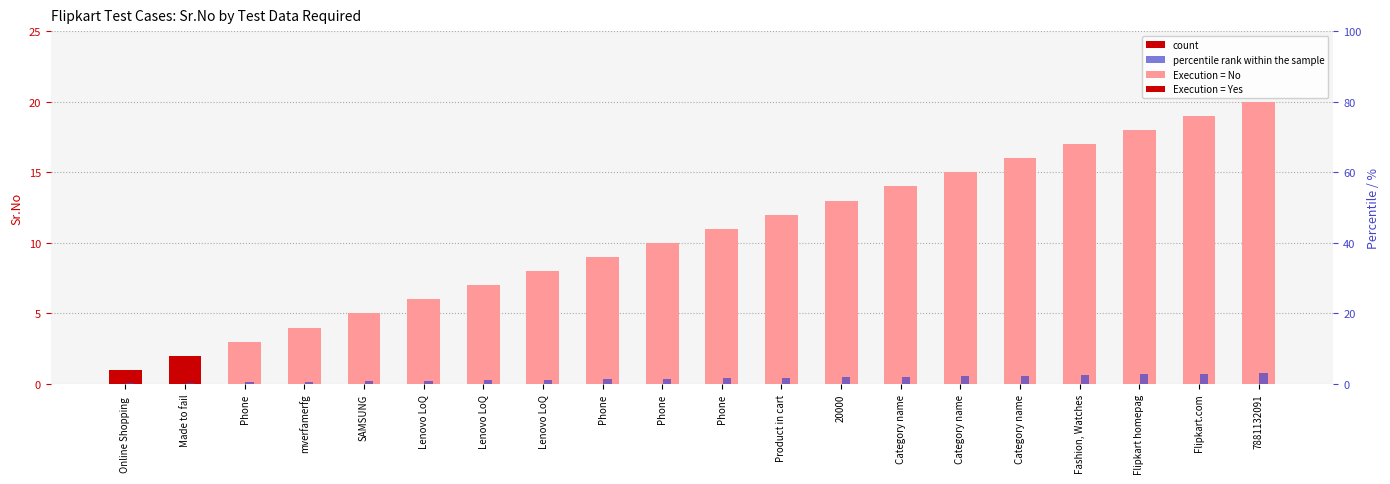

Is the value of percentile rank within the sample at Lenovo LoQ greater than the value of count at 7881132091?

No